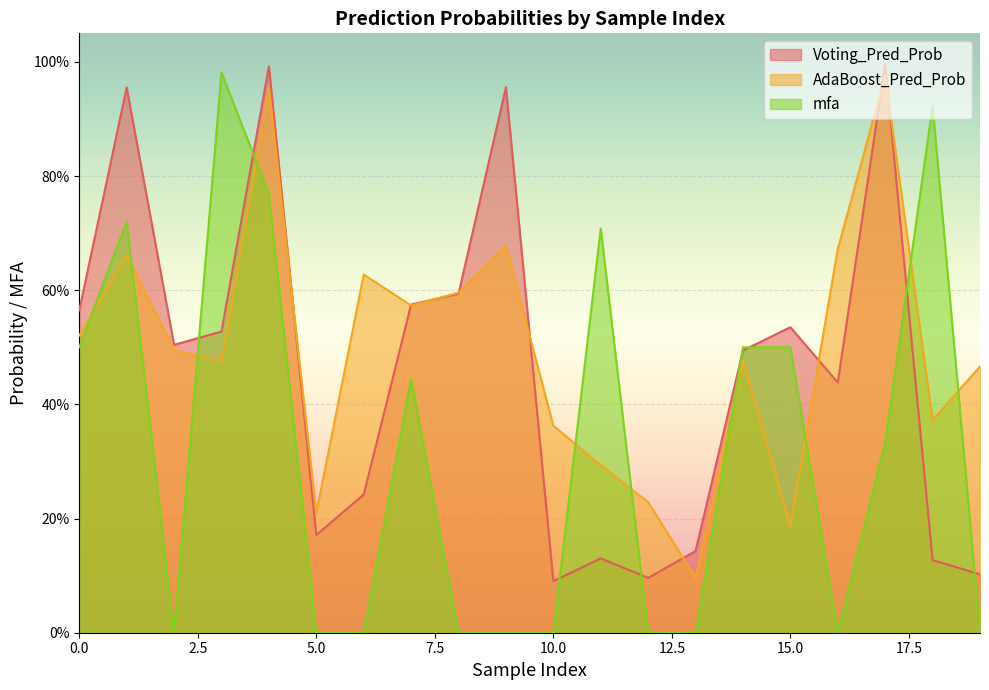

Which category has the lowest value across all series?

2